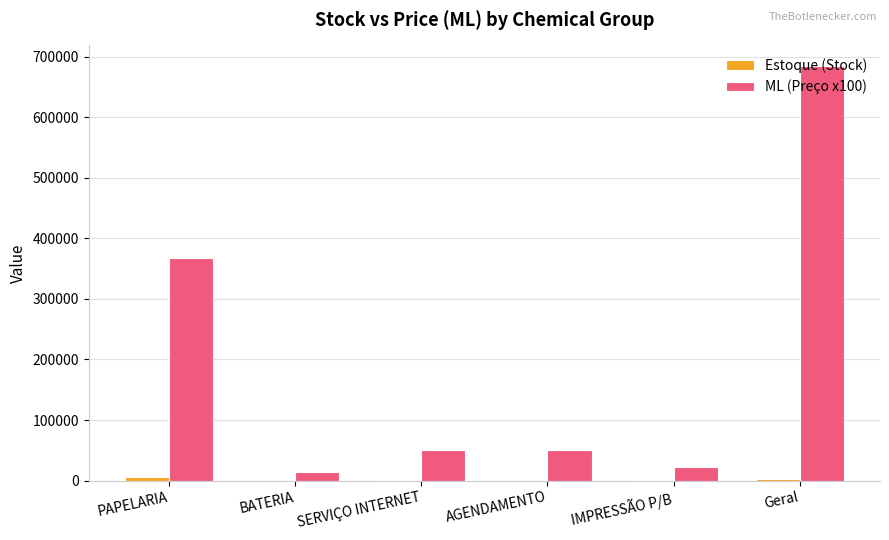

True or false: ML (Preço x100) has a value of 25899 at AGENDAMENTO.

False